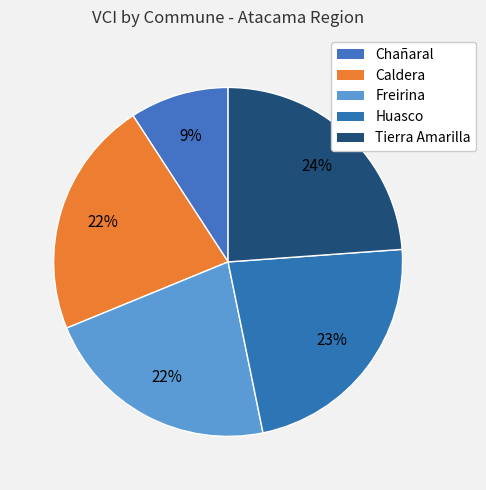

Which slice is the largest?

Tierra Amarilla